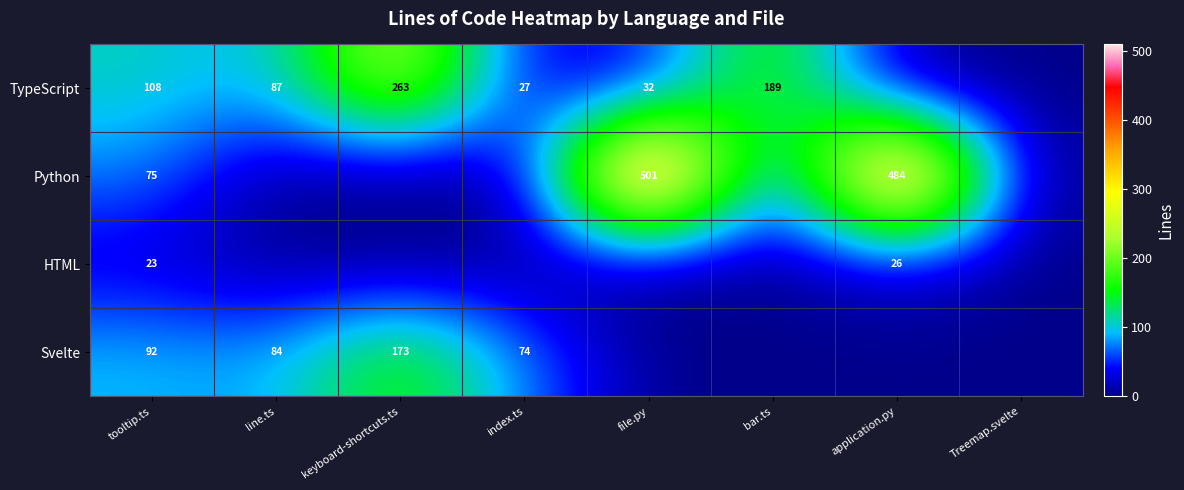

At which category is the sum across all series the highest?

file.py